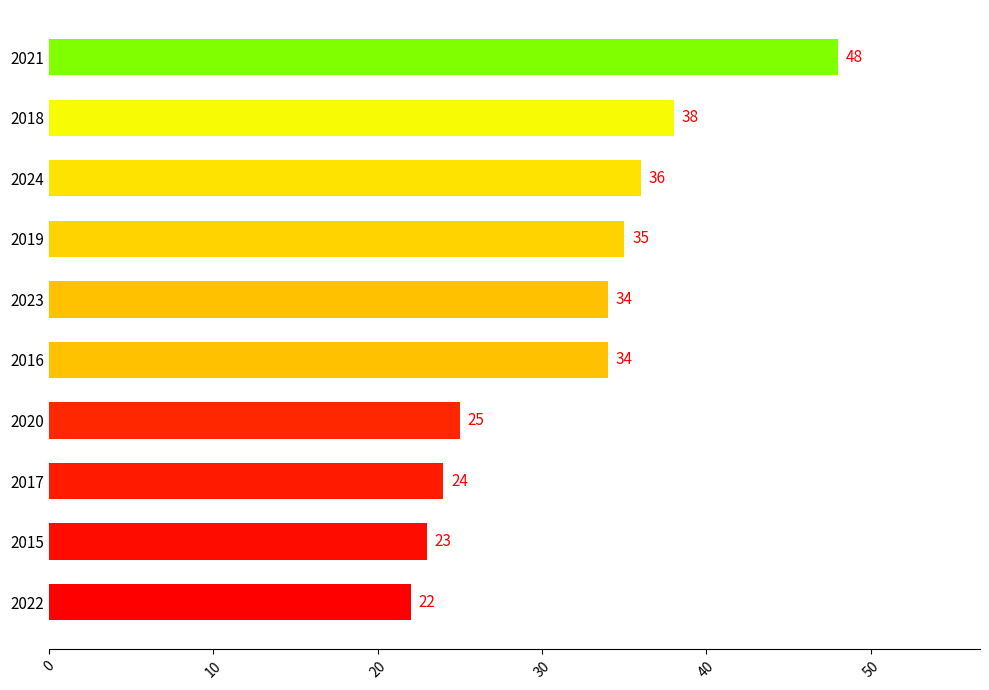

How many bars are there in total?

10